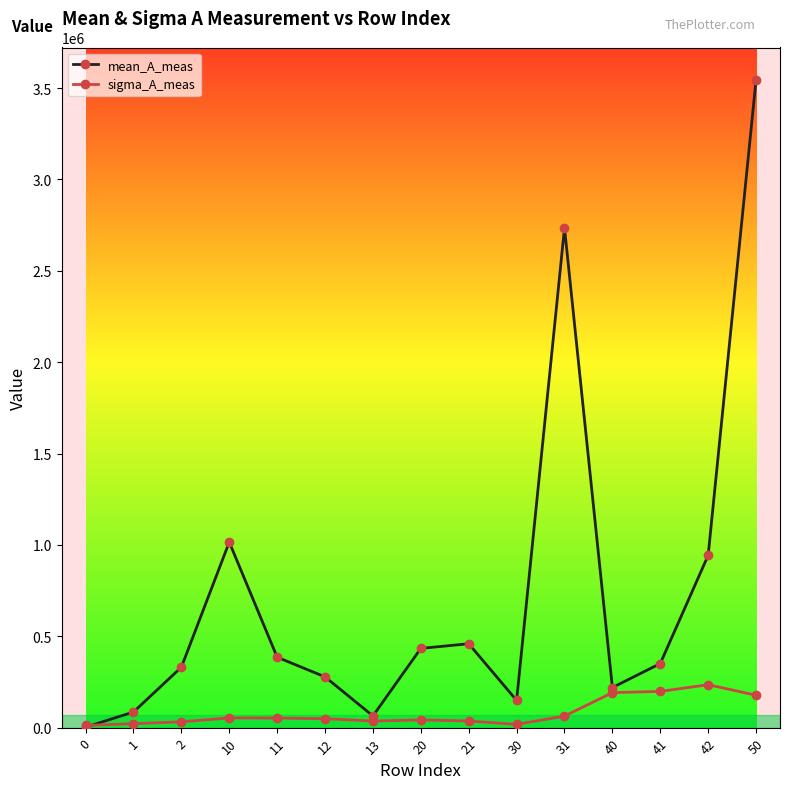

What is the difference between the second highest and second lowest values in the sigma_A_meas series?

180351.0